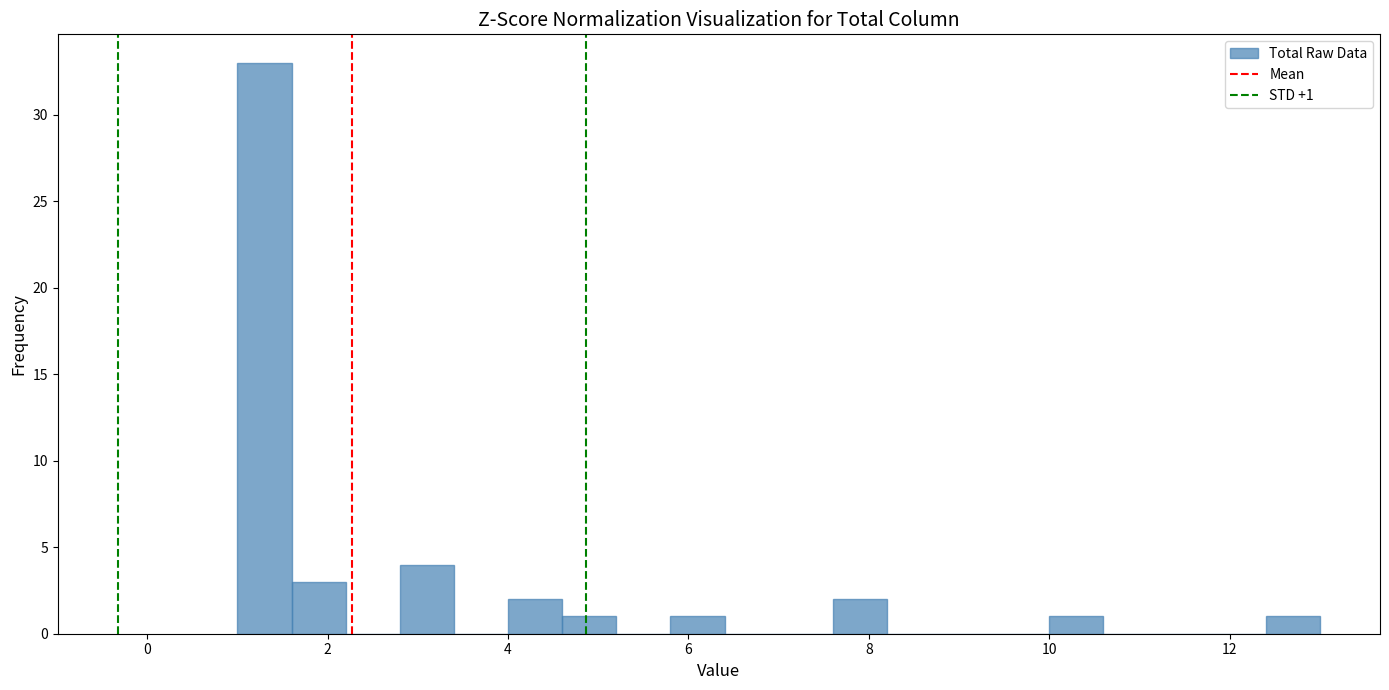

Around what value on the x-axis is the tallest bar? Give the approximate position of its centre, as read against the axis.

1.4